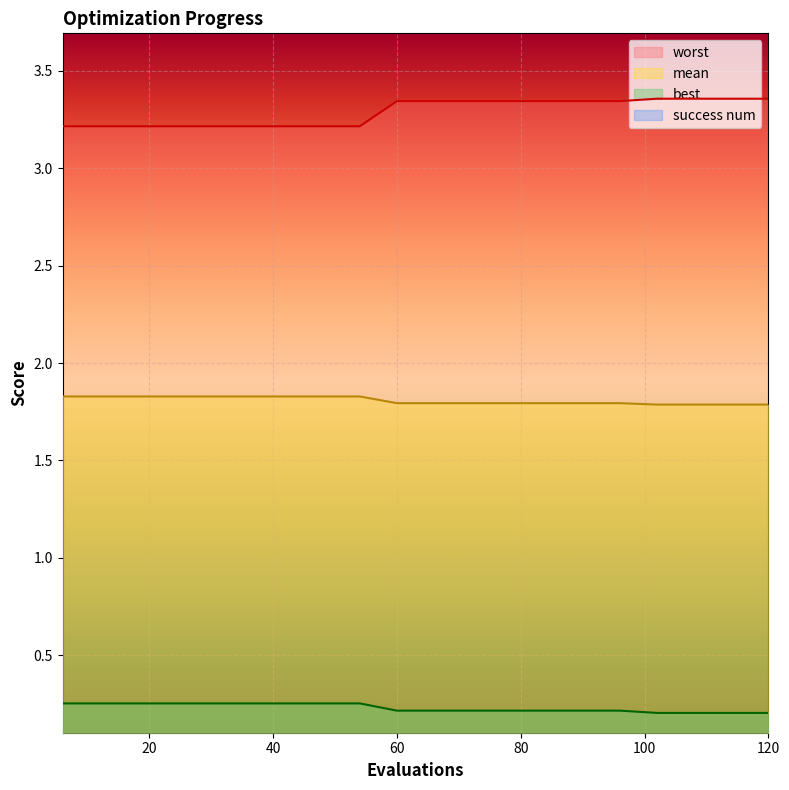

At which label does mean reach its peak?

6